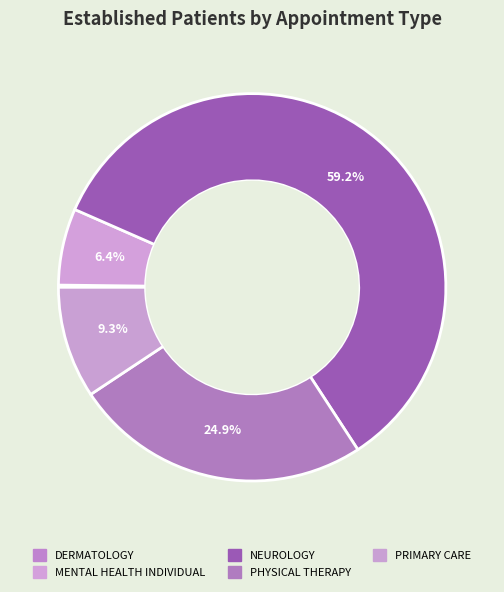

Does NEUROLOGY represent more than half of the total?

Yes